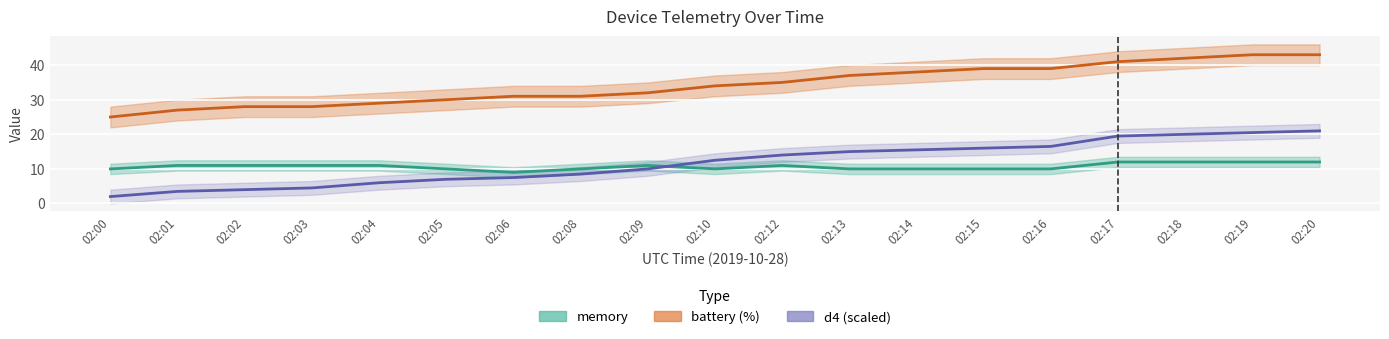

The value of d4 at 02:17 is 6.9. True or false?

False